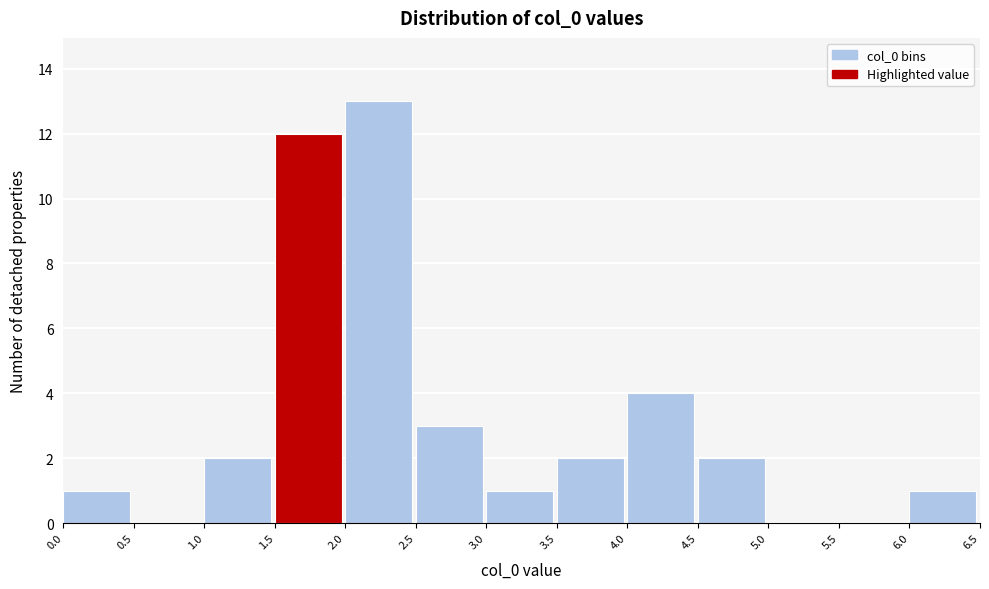

Reading left to right, list every bar in this chart as the range it spans on the x-axis followed by its height. The values are not printed on the chart, so give them approximately, as read against the axis.

0.0 to 0.5: 1
0.5 to 1.0: 0
1.0 to 1.5: 2
1.5 to 2.0: 12
2.0 to 2.5: 13
2.5 to 3.0: 3
3.0 to 3.5: 1
3.5 to 4.0: 2
4.0 to 4.5: 4
4.5 to 5.0: 2
5.0 to 5.5: 0
5.5 to 6.0: 0
6.0 to 6.5: 1